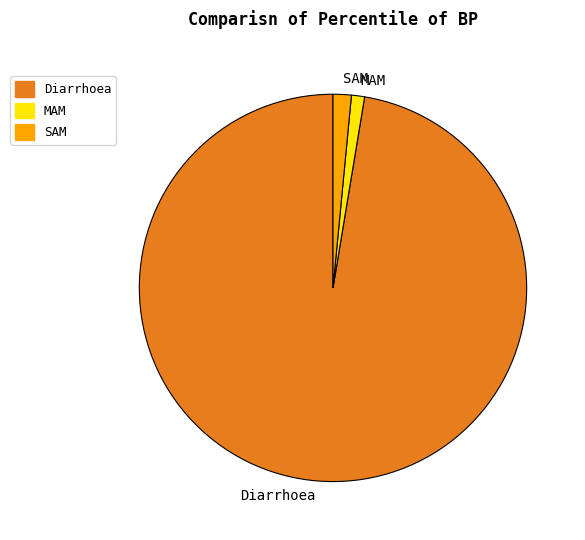

Which slice is the largest?

Diarrhoea